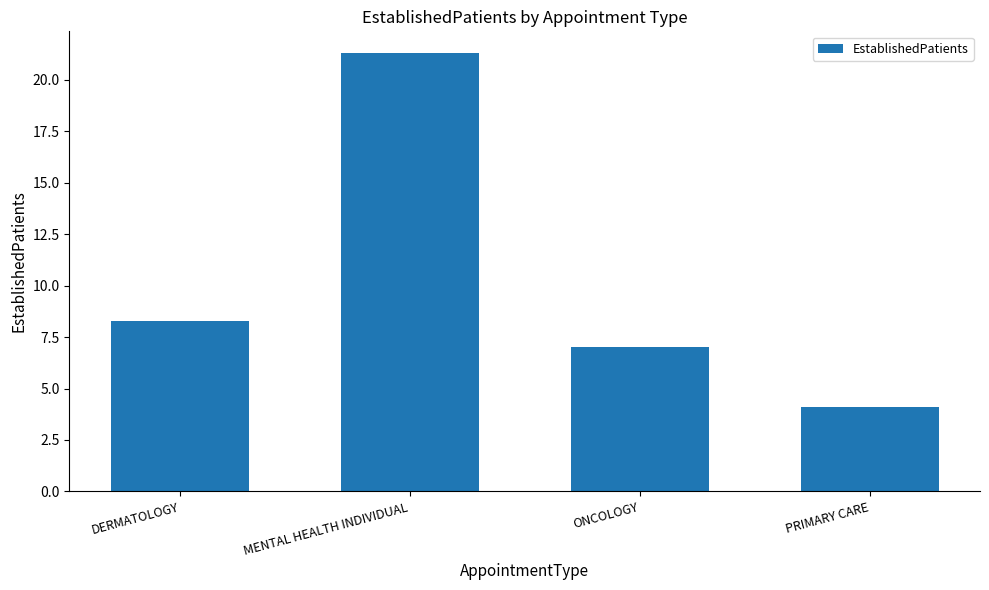

Reading left to right, what are all the values shown in this chart?

8.3	21.3	7.0	4.1